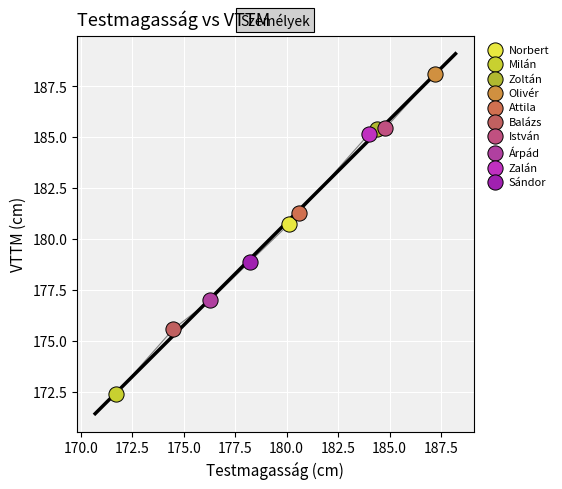

What are all the series names shown in the legend?

Norbert, Milán, Zoltán, Olivér, Attila, Balázs, István, Árpád, Zalán, Sándor